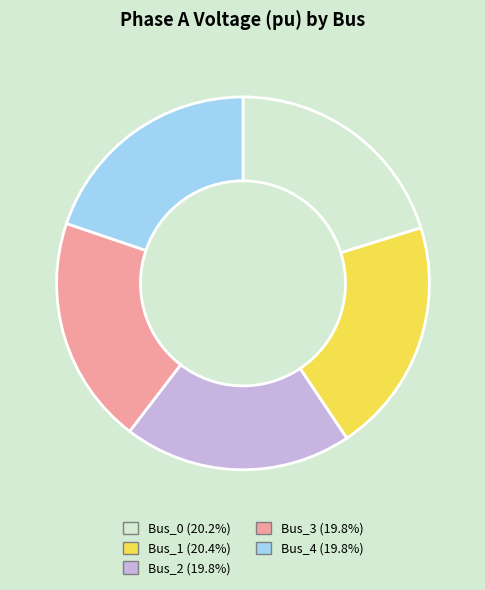

Is the sum of Bus_2 (19.8%) and Bus_4 (19.8%) greater than half?

No